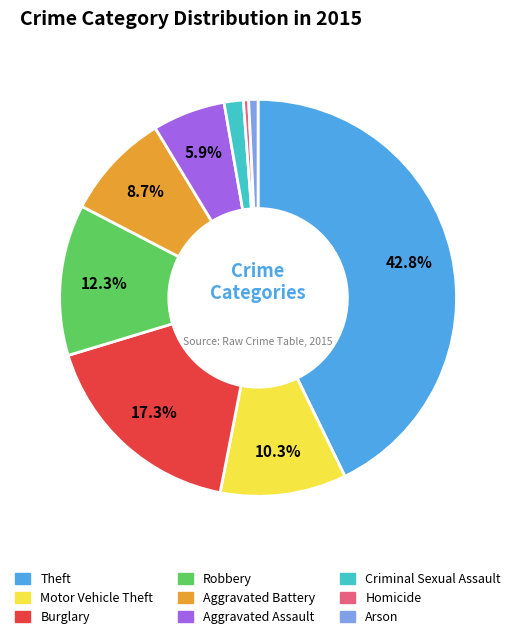

How many segments does this pie chart have?

9